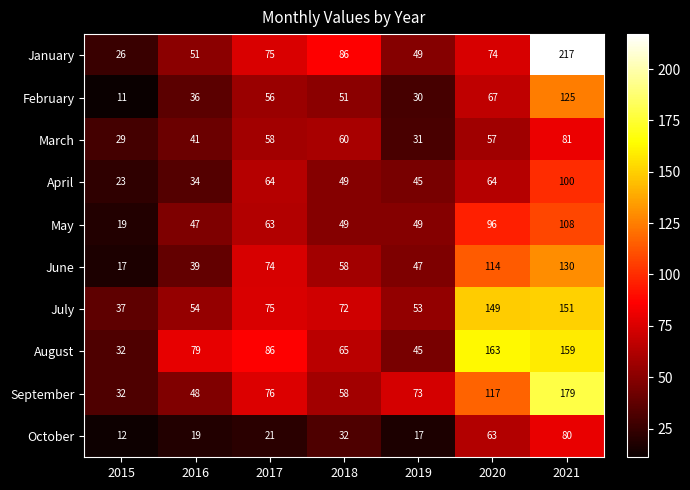

What is the spread (max minus min) of values at 2021?

137